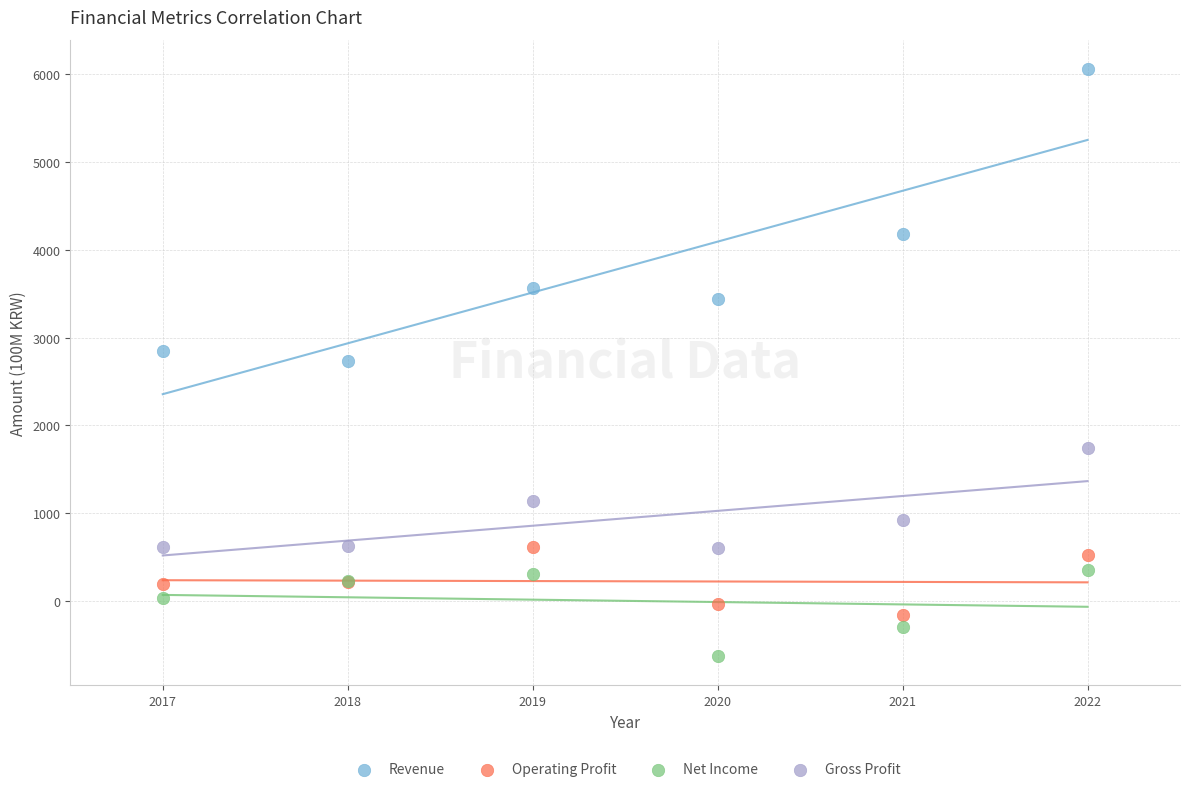

Which series reaches the maximum Y coordinate?

Revenue